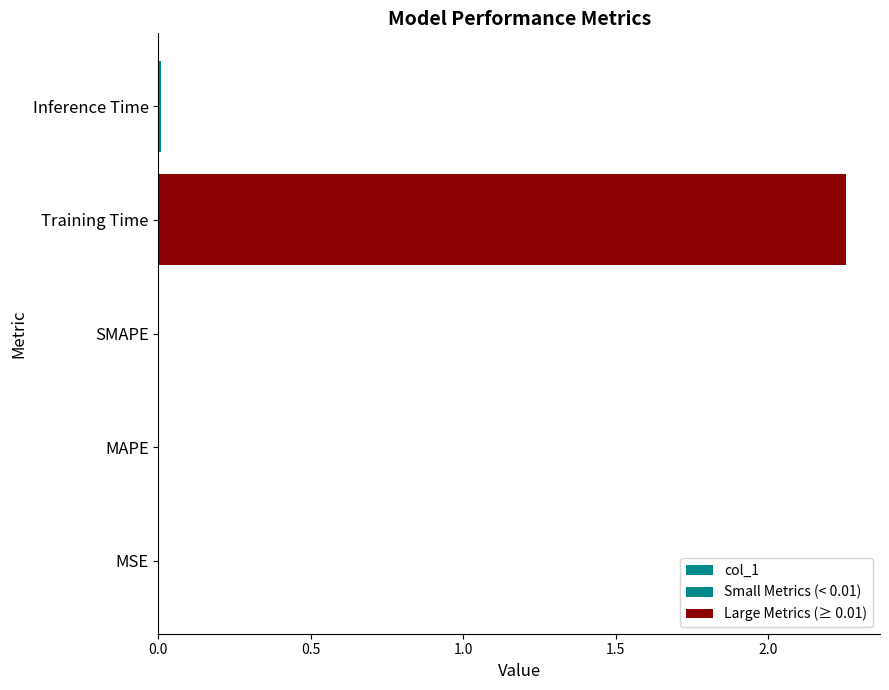

Count the number of categories in the chart.

5